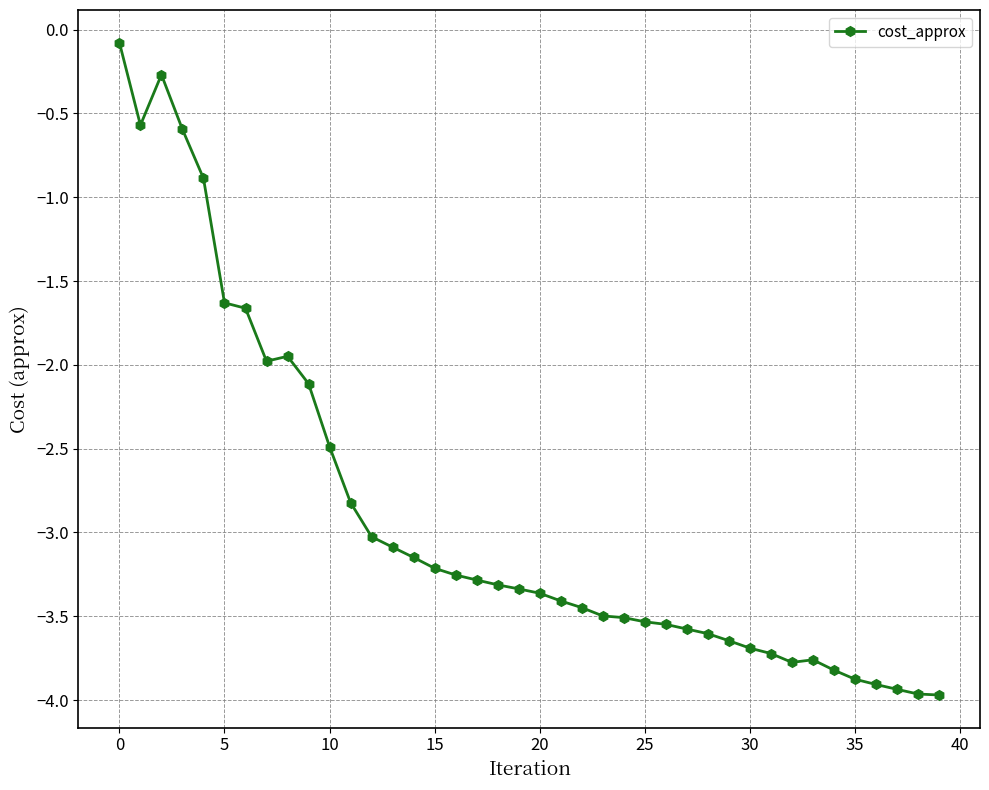

What is the sum of all values?

-116.3